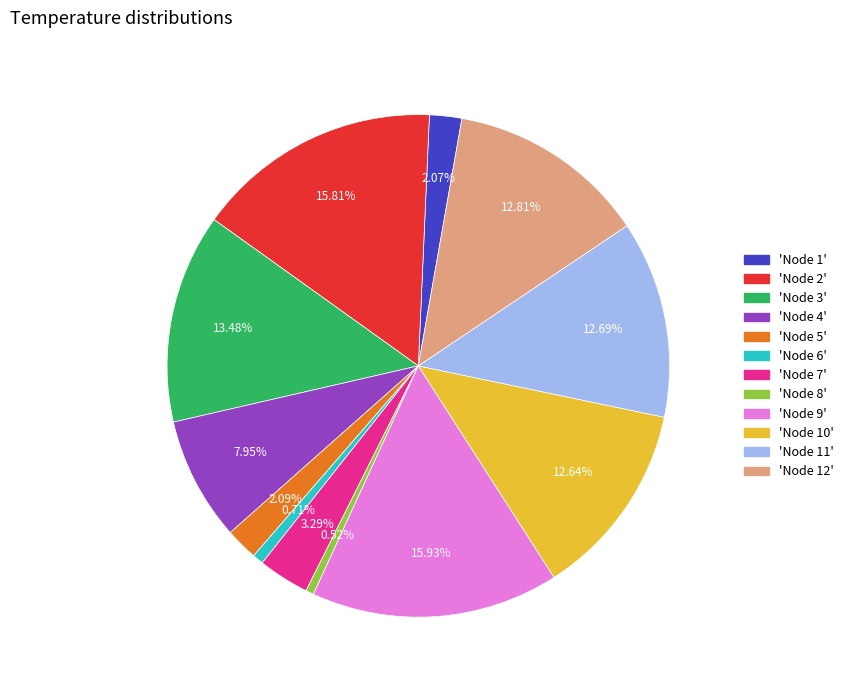

Is there a majority slice in this chart?

No